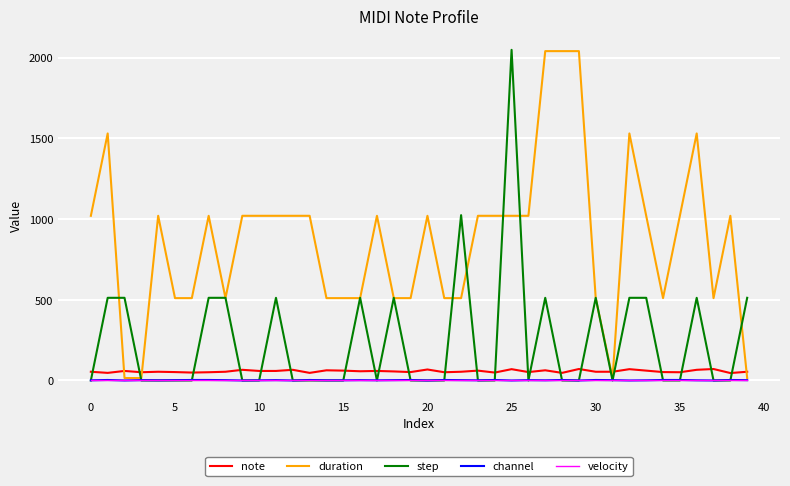

Which series has the largest range (max minus min)?

step